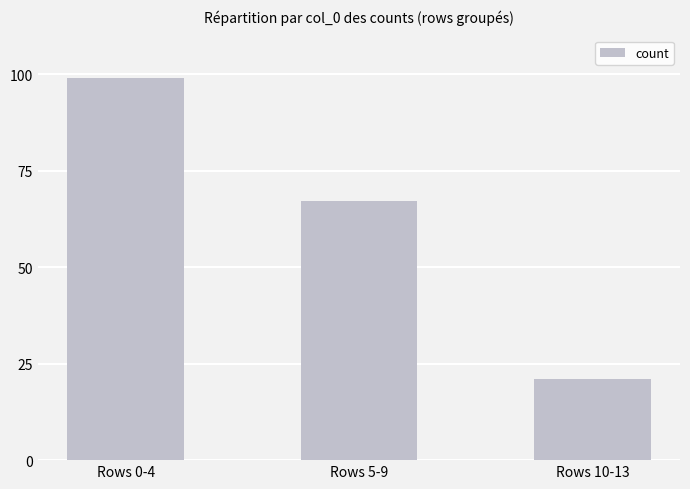

Count the number of categories in the chart.

3